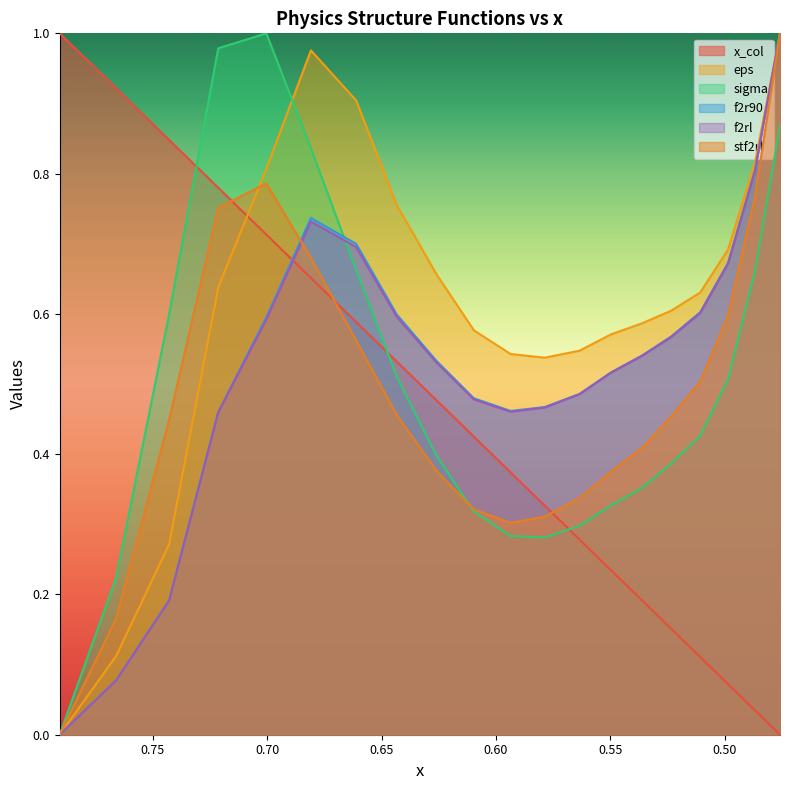

Count the stf2rl values in the range 0 to 1.

20